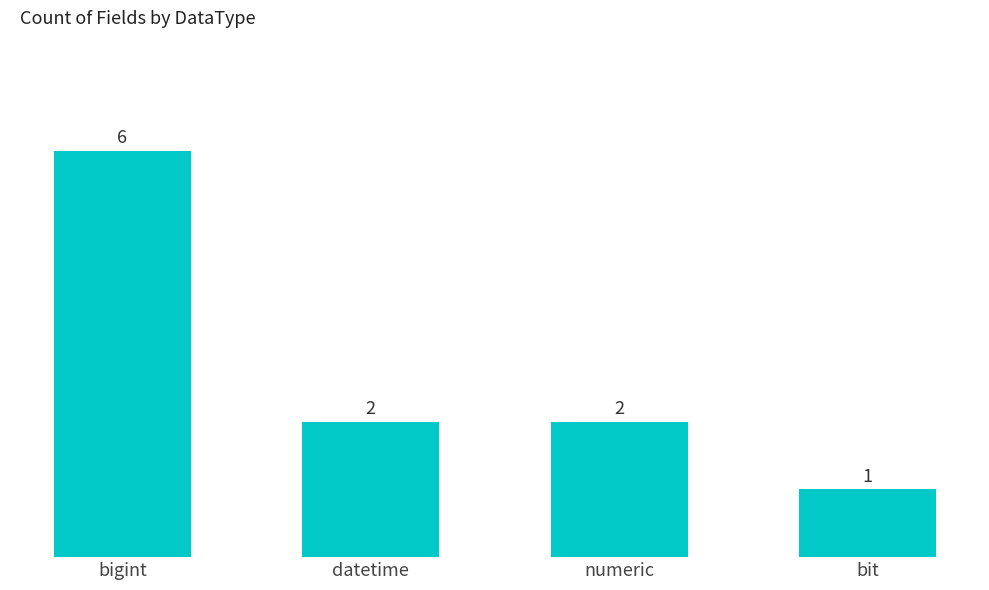

What is the average value?

3